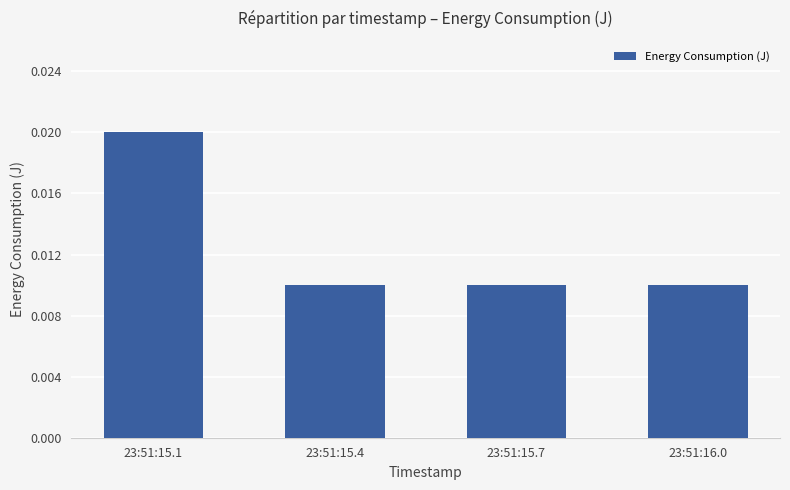

What position from the right is 23:51:15.7?

2